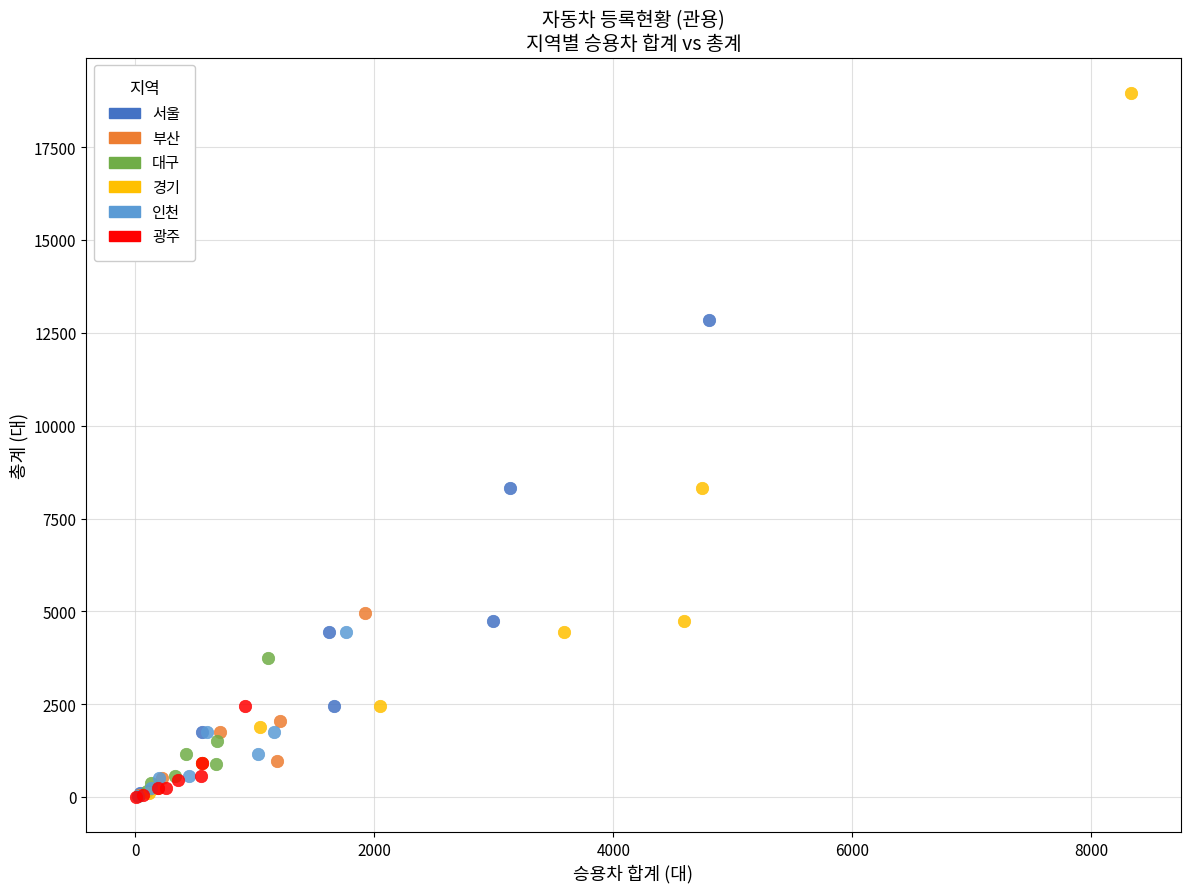

Which series has the largest Y range (max minus min)?

경기